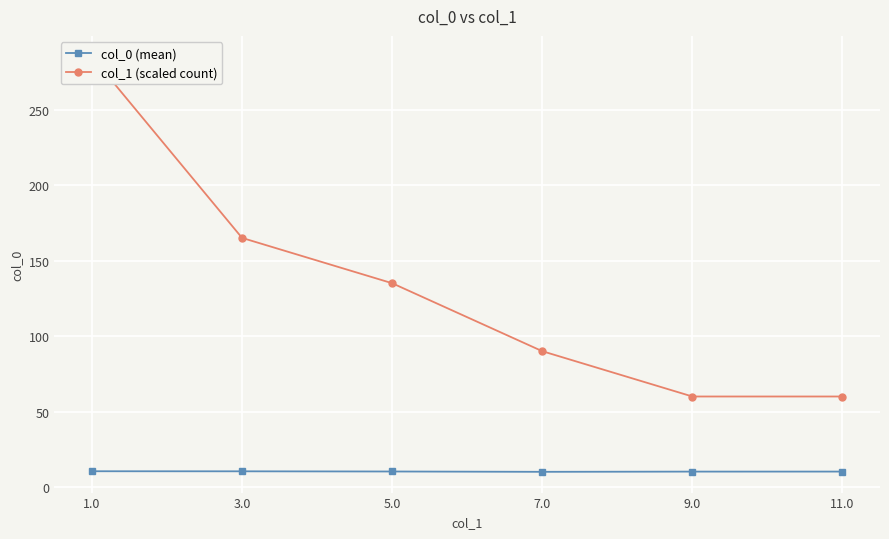

How many data points does each series have?

6